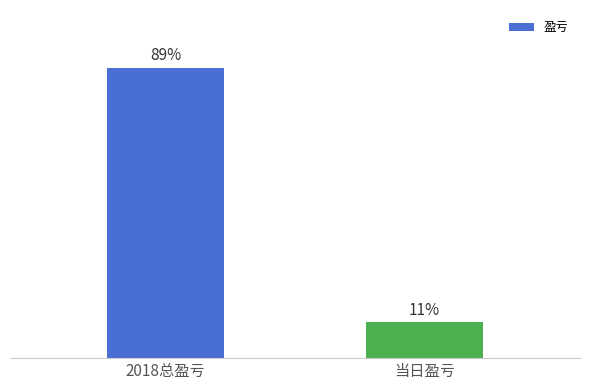

List the labels in order of value, smallest first.

当日盈亏, 2018总盈亏